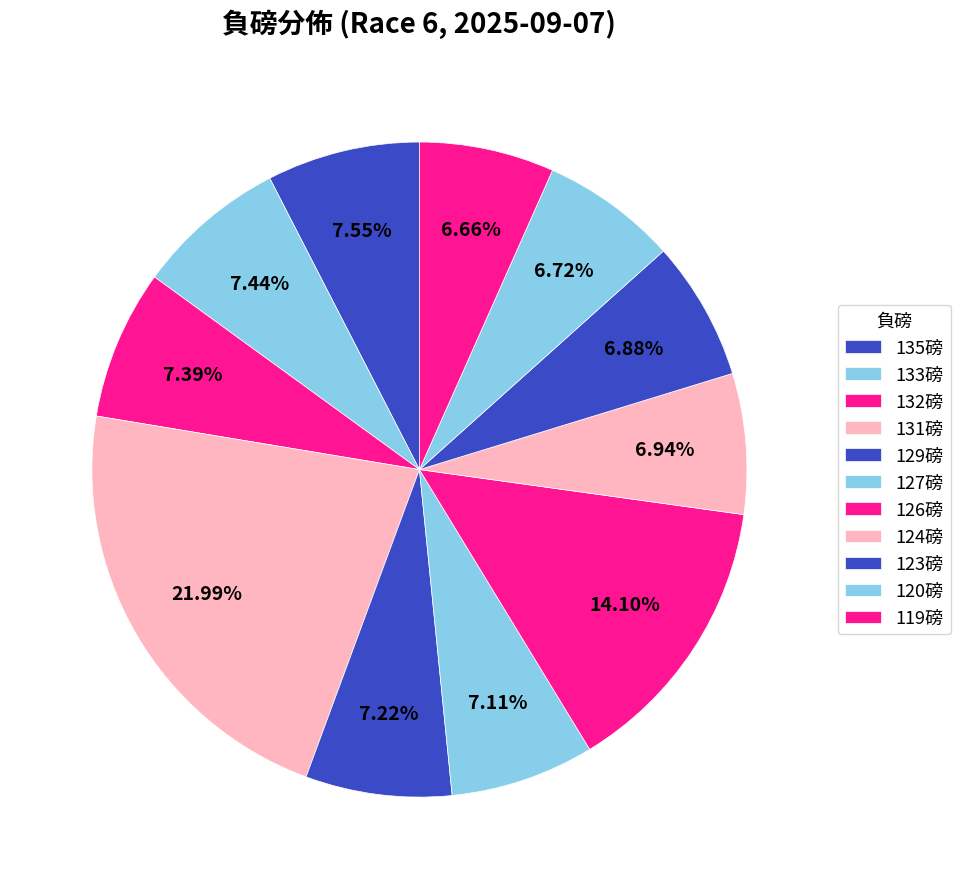

Does any single category account for the majority?

No